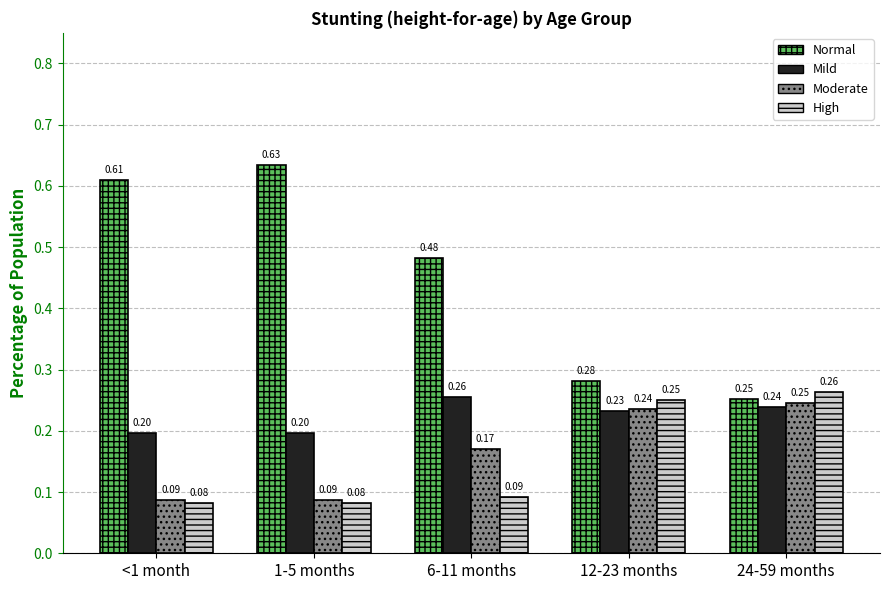

How many series are shown in this chart?

4